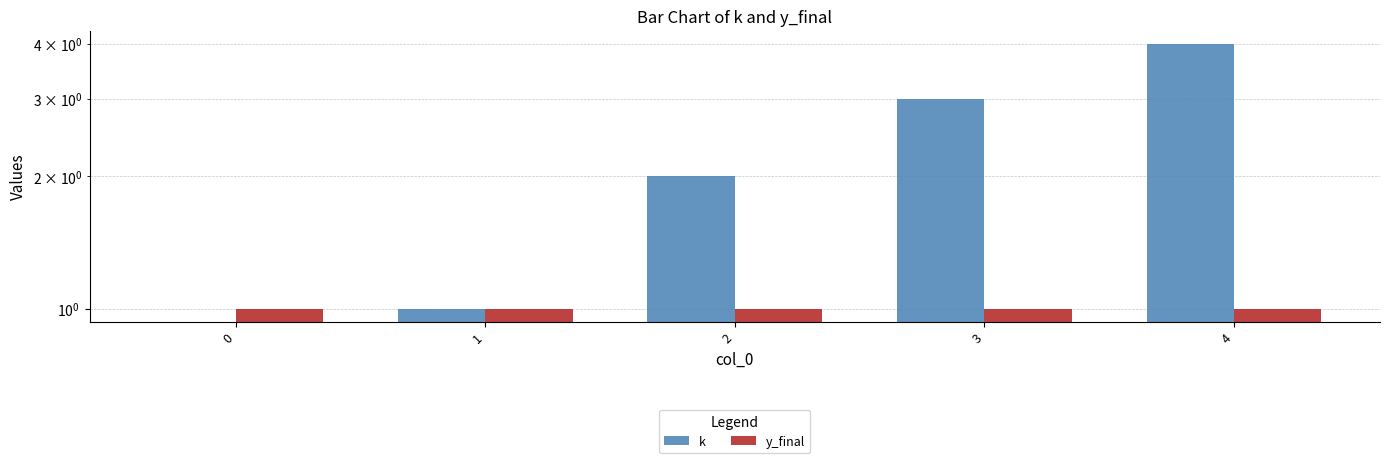

What is the total value across all series at 3?

4